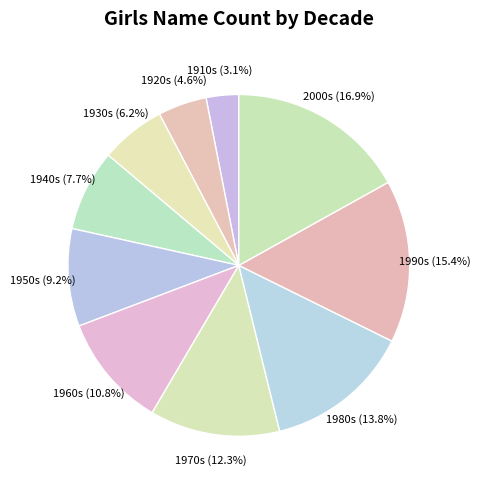

Which slice is the smallest?

1910s